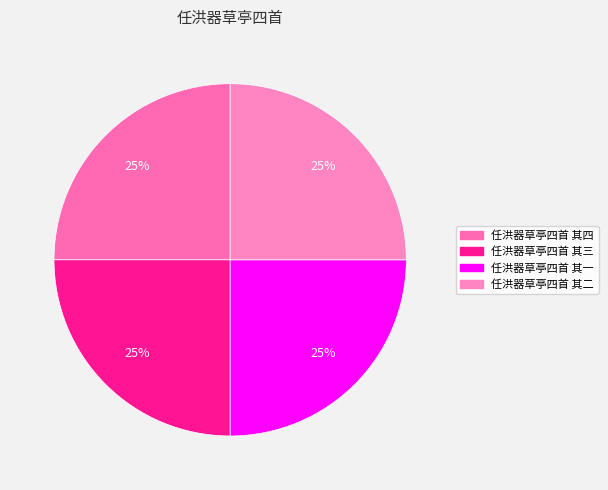

To the nearest percent, what portion does 任洪器草亭四首 其二 represent?

25%